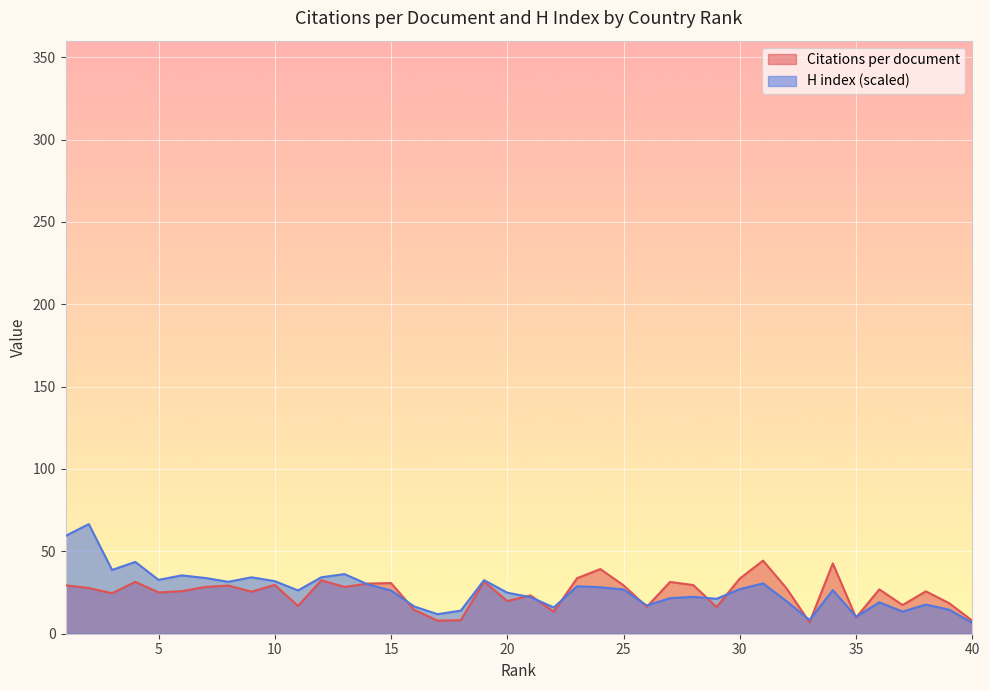

Which series has the largest total across all categories?

H index